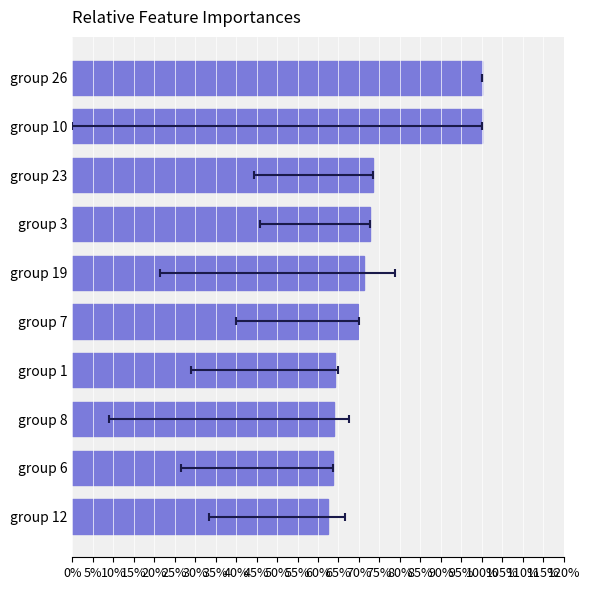

What is the average value?

0.7